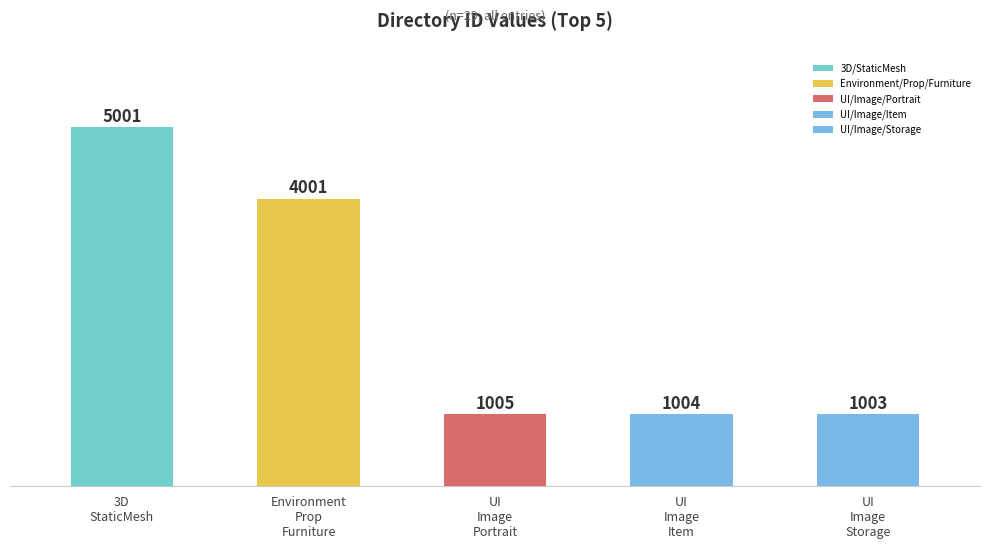

Rank the categories by value from highest to lowest.

3D
StaticMesh, Environment
Prop
Furniture, UI
Image
Portrait, UI
Image
Item, UI
Image
Storage